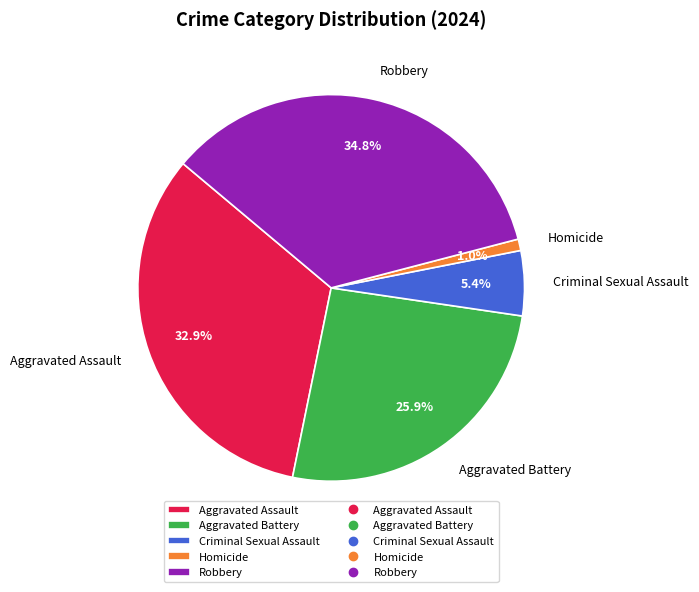

Does Homicide account for over 50% of the chart?

No